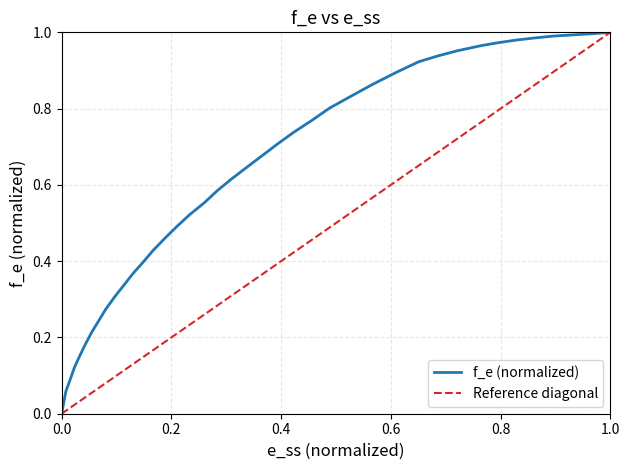

True or false: the data shows 0.0 at 0.0.

True